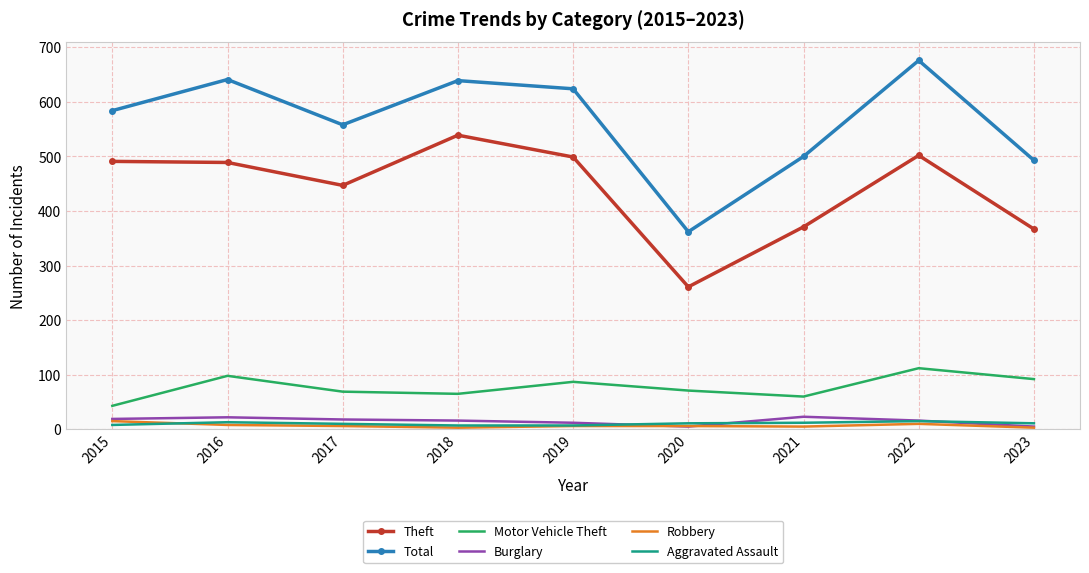

What is the spread (max minus min) of values at 2019?

618